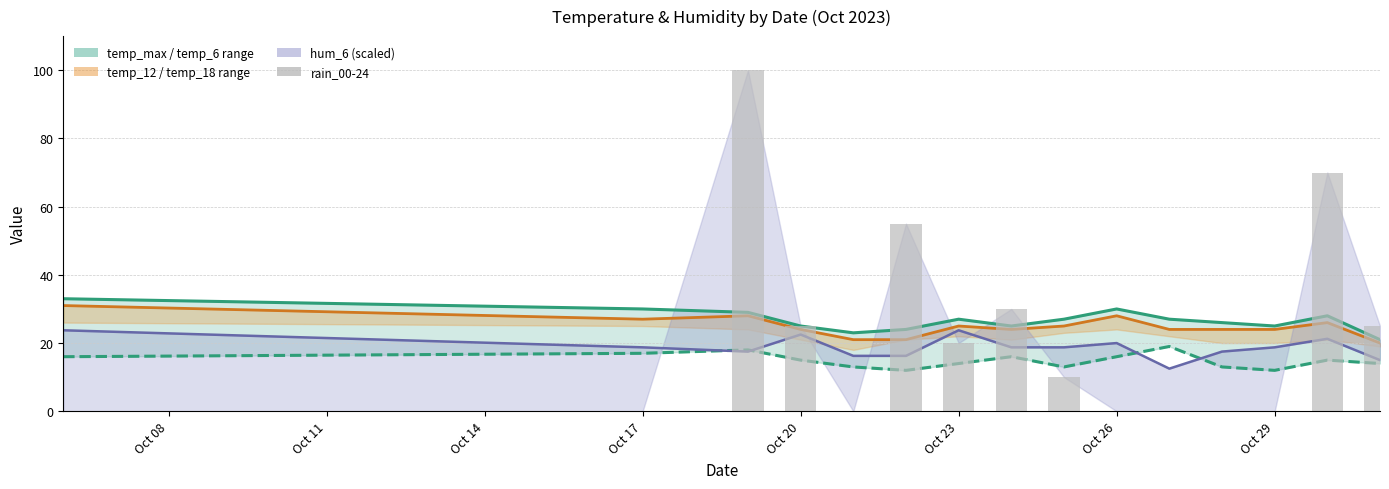

What is the spread (max minus min) of values at Oct 08?

33.0